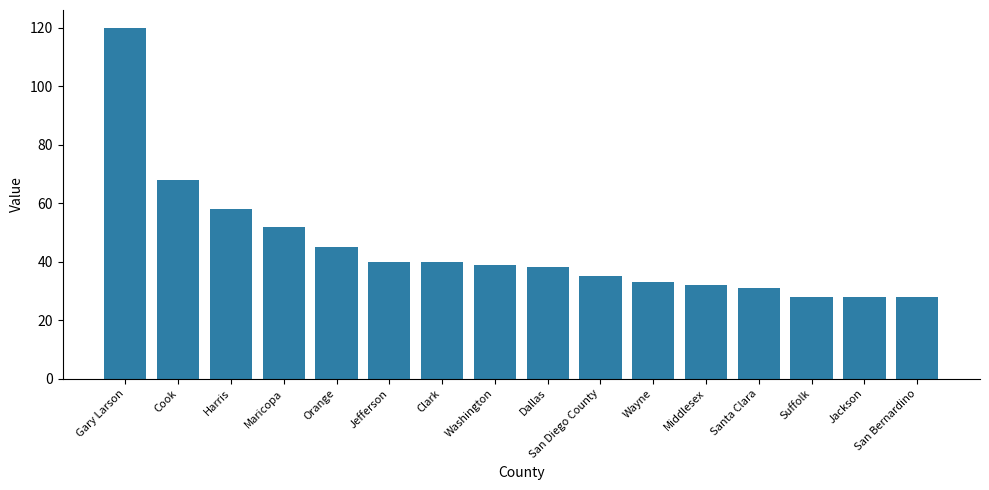

What is the change in value from Jefferson to Dallas?

-2